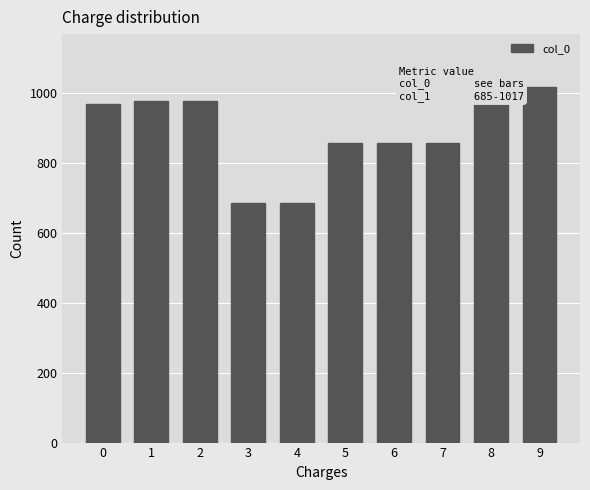

What is the value of the 3rd bar from the left?

979